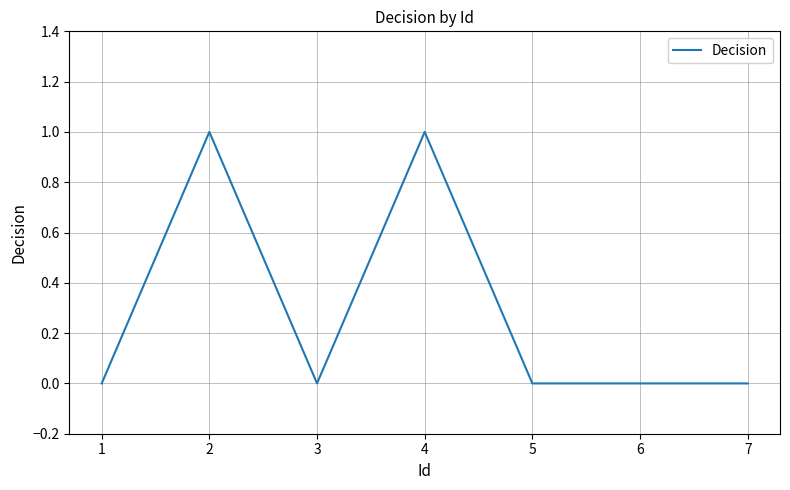

Is it true that the value at 1 is 0?

True